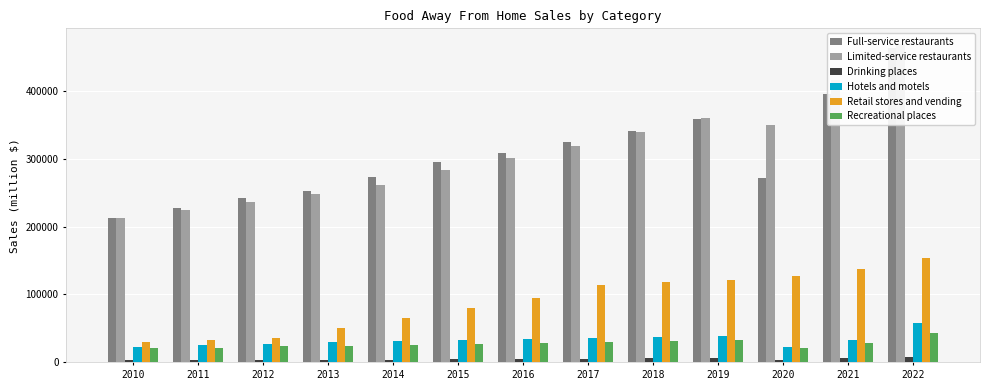

How many values in the Drinking places series are below 4412?

6